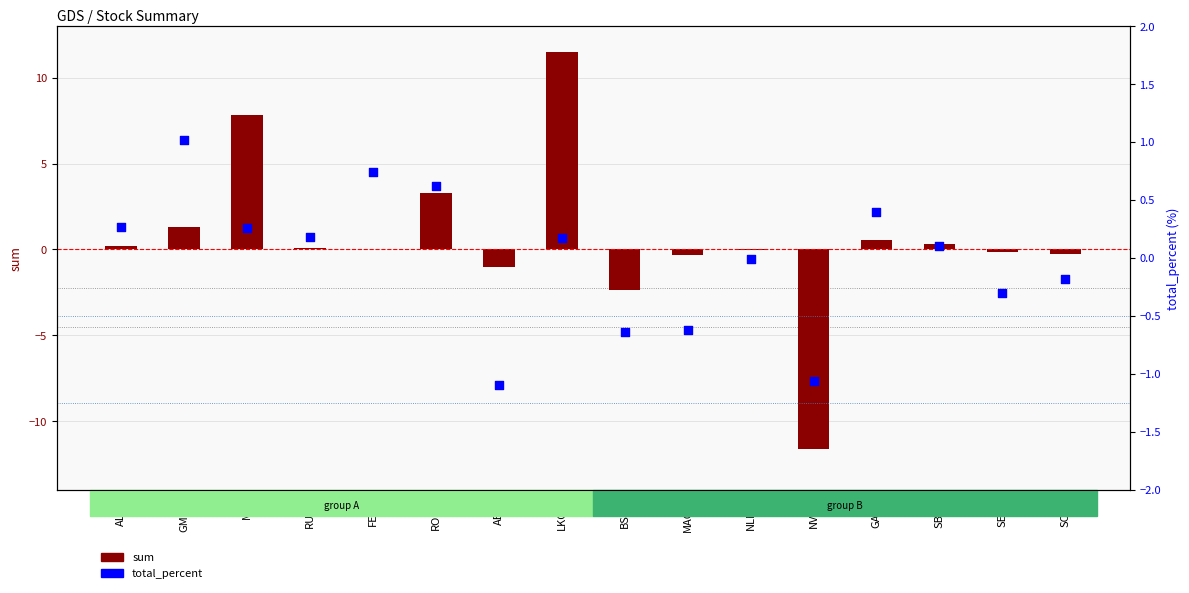

What is the total value across all series at NVTK?

-12.7